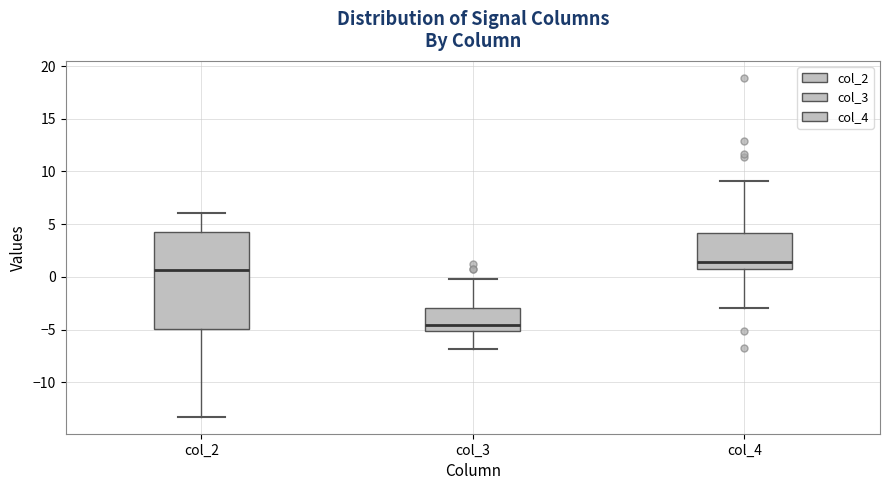

Which box has the highest median line?

col_4